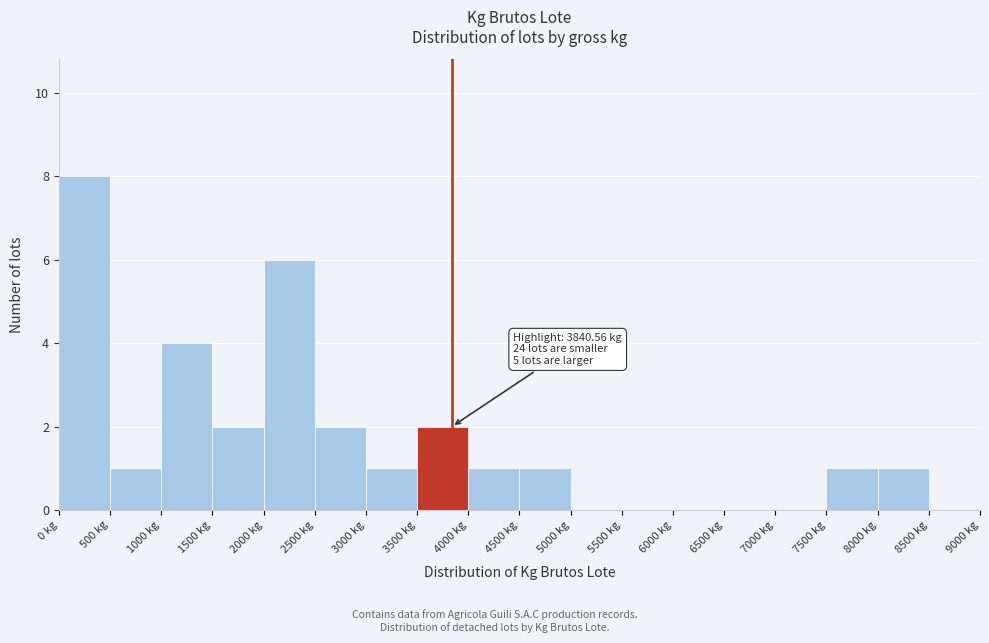

Which range on the x-axis has the tallest bar?

0 to 500